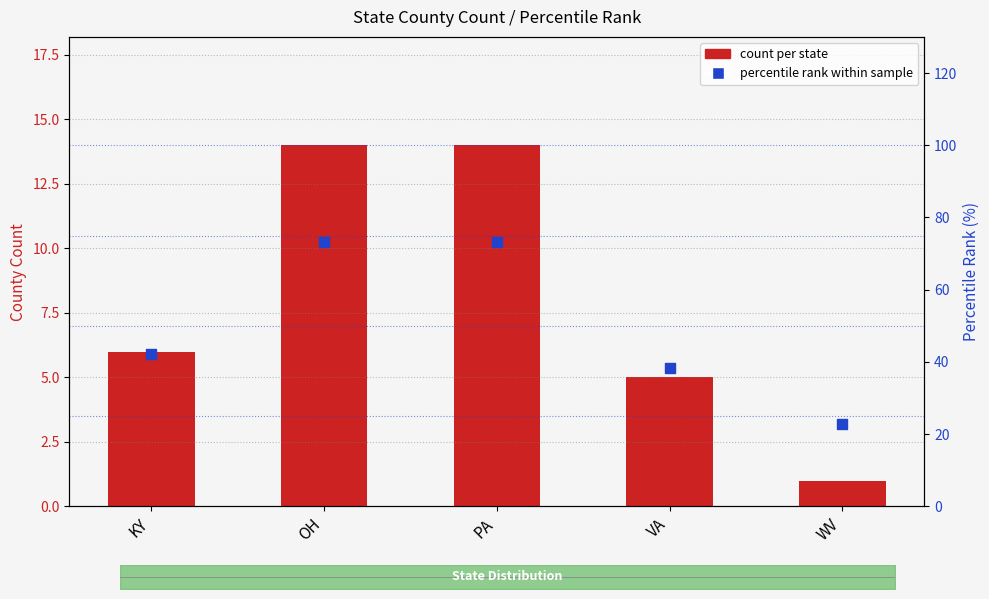

What are all the series names shown in the legend?

count per state, percentile rank within sample